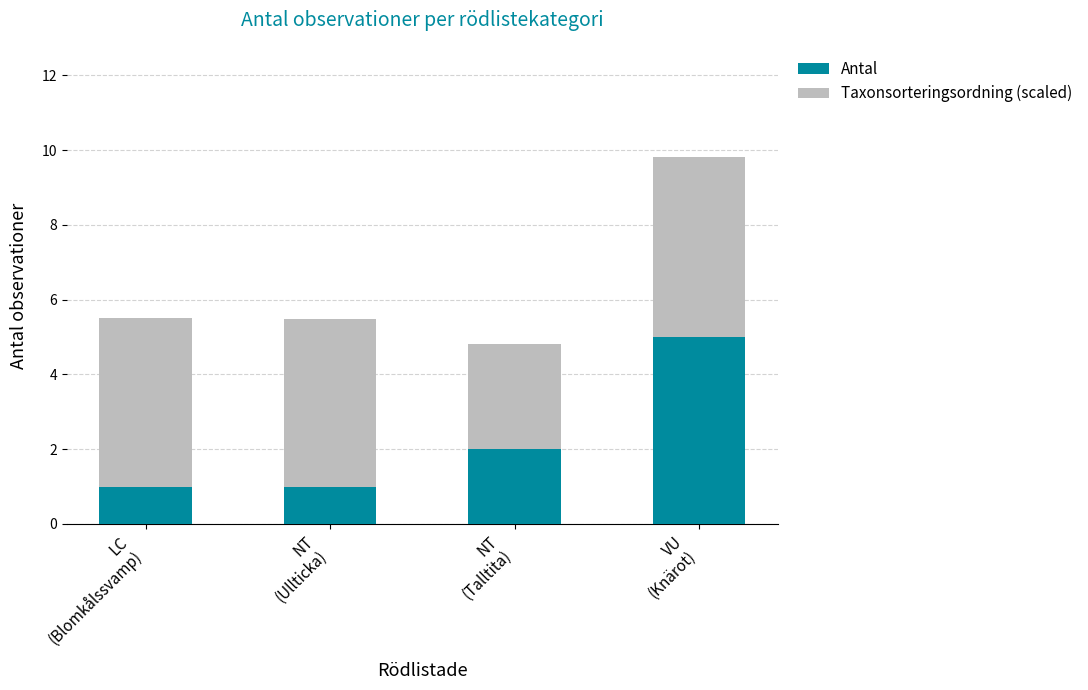

What is the difference between the maximum and minimum values in the Antal series?

4.0